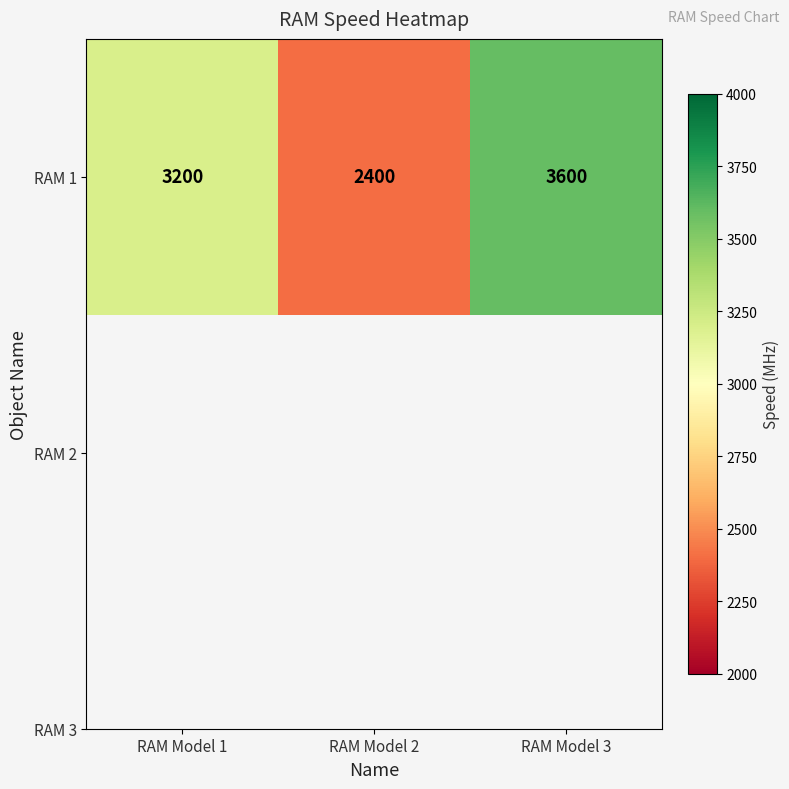

Reading left to right, list all the values displayed in this chart.

RAM Model 1=3200	RAM Model 2=2400	RAM Model 3=3600